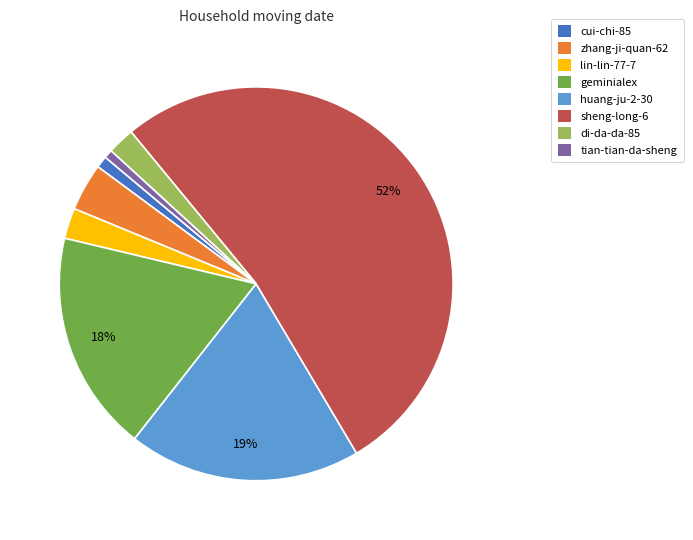

Which slice represents more than half of the pie?

sheng-long-6